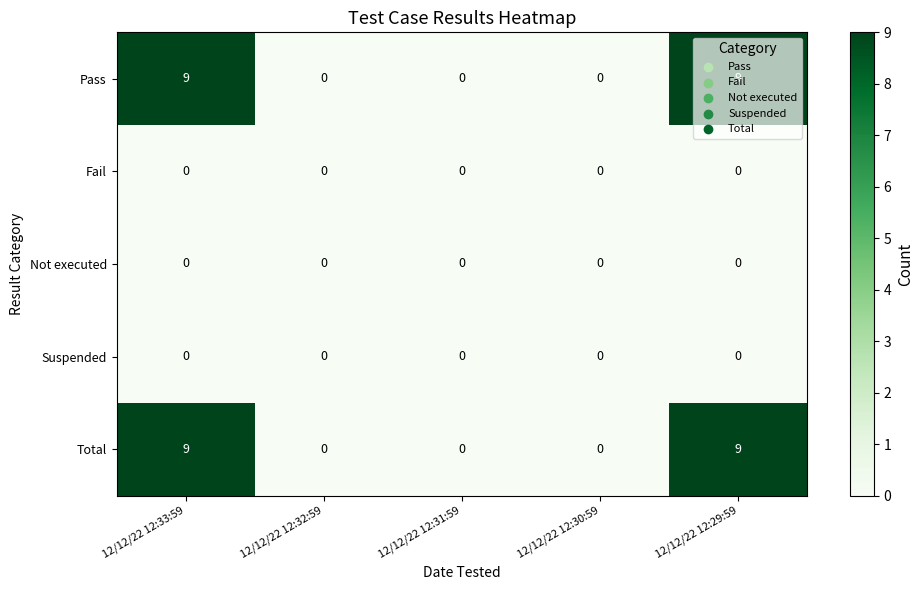

The Not executed series shows 0 at 12/12/22 12:29:59. True or false?

True